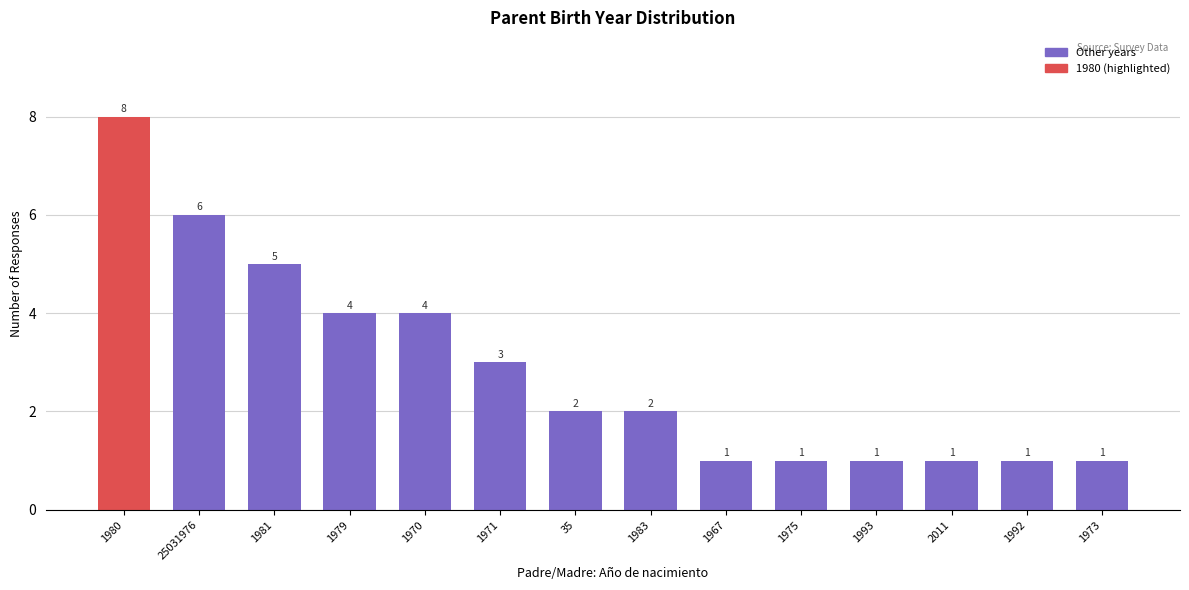

Count the values in the range 1 to 4.

11